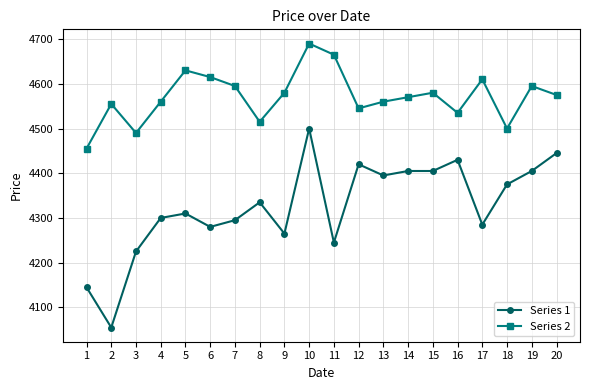

What is the value of the Series 2 point at the 6th from the left?

4615